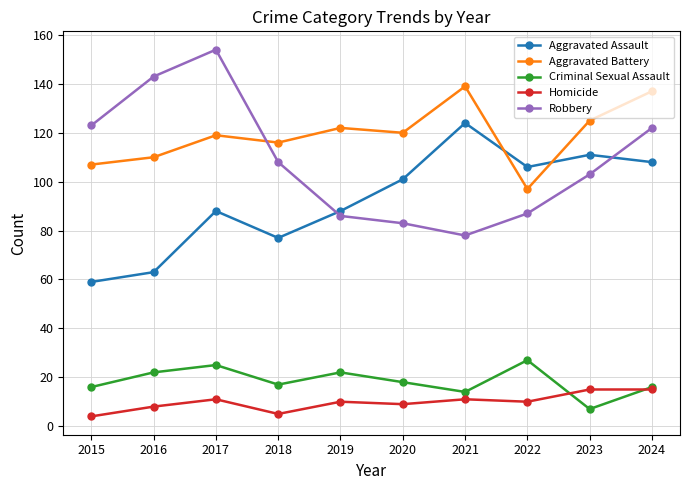

True or false: Aggravated Assault and Aggravated Battery cross at least once.

True